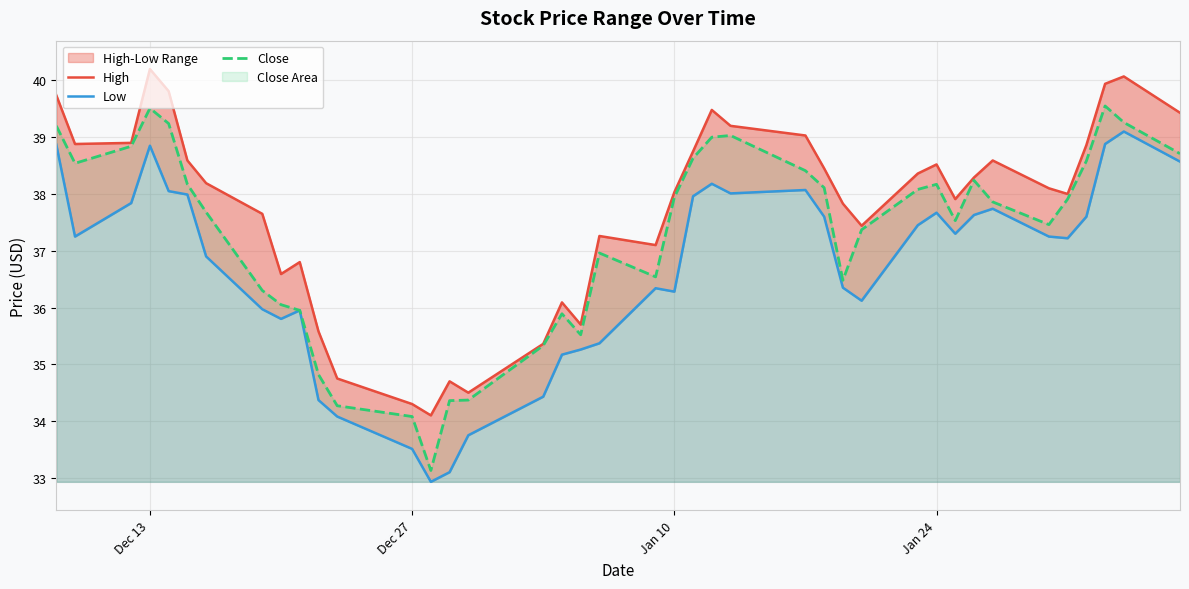

What is the minimum value shown in the chart?

32.9